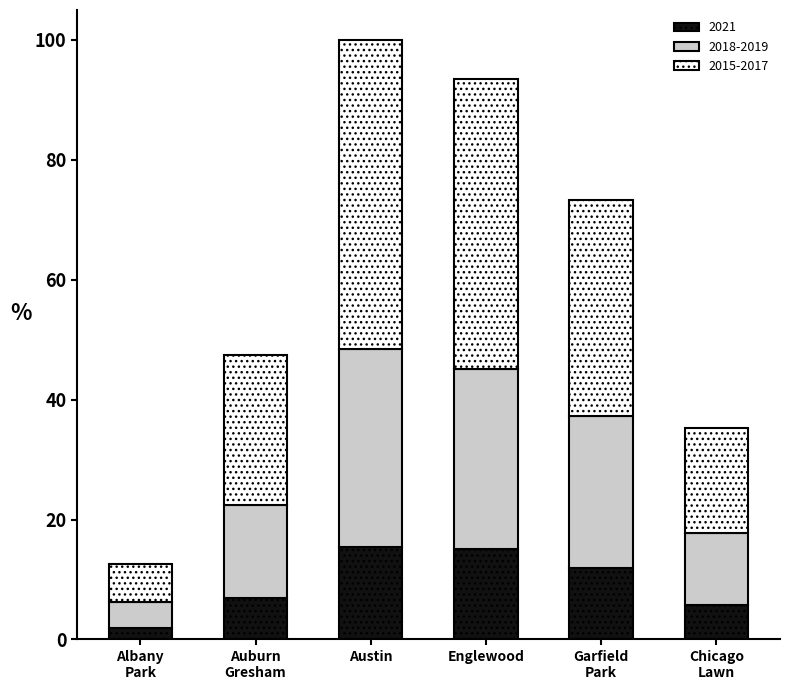

Read the 2021 value at Austin.

15.5